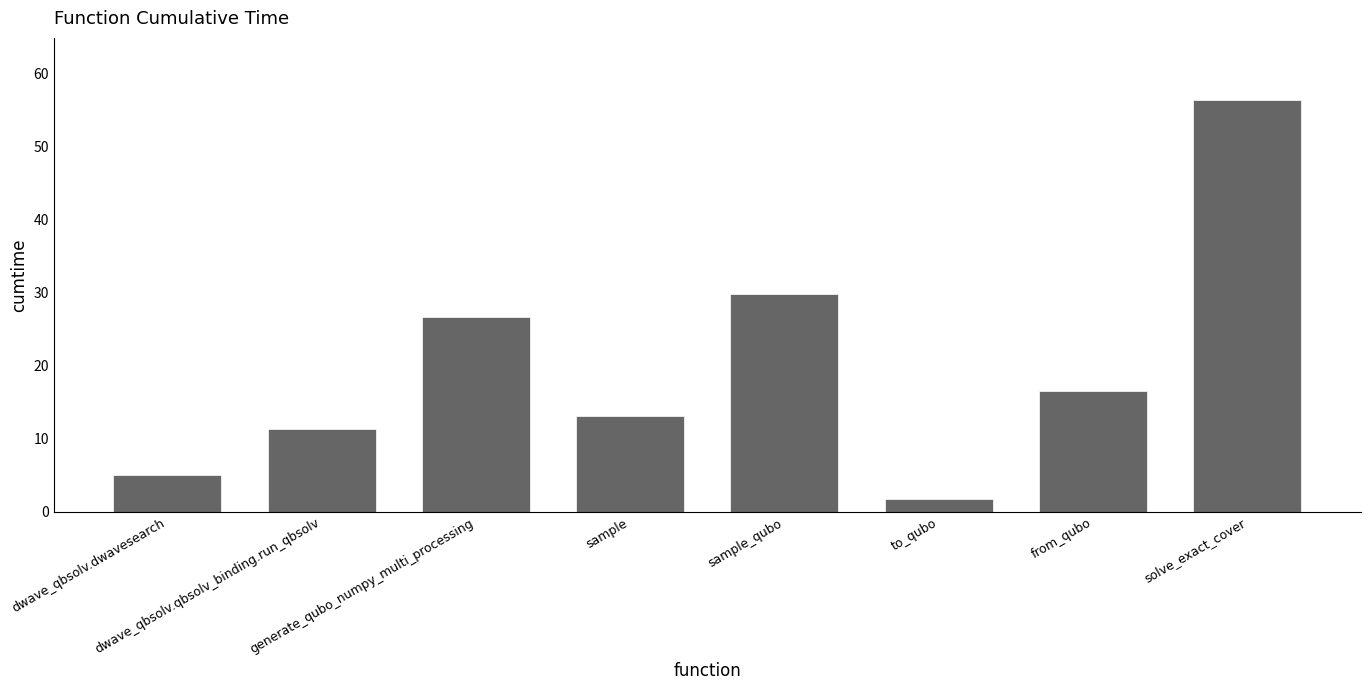

Where is the data nearest to the value 29?

sample_qubo